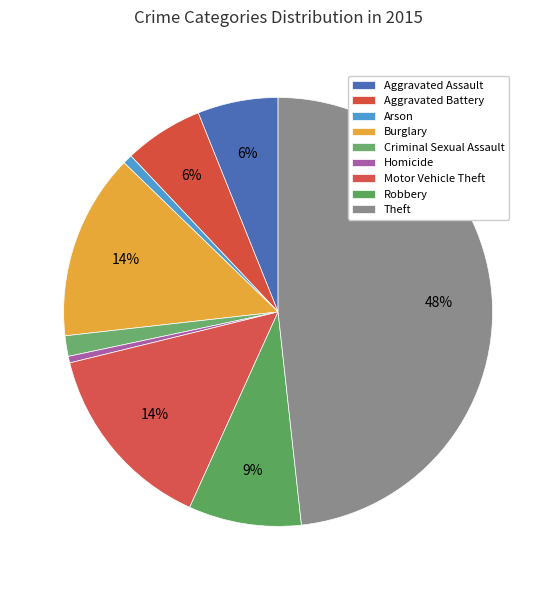

To the nearest percent, what percentage of the pie is Theft?

48%